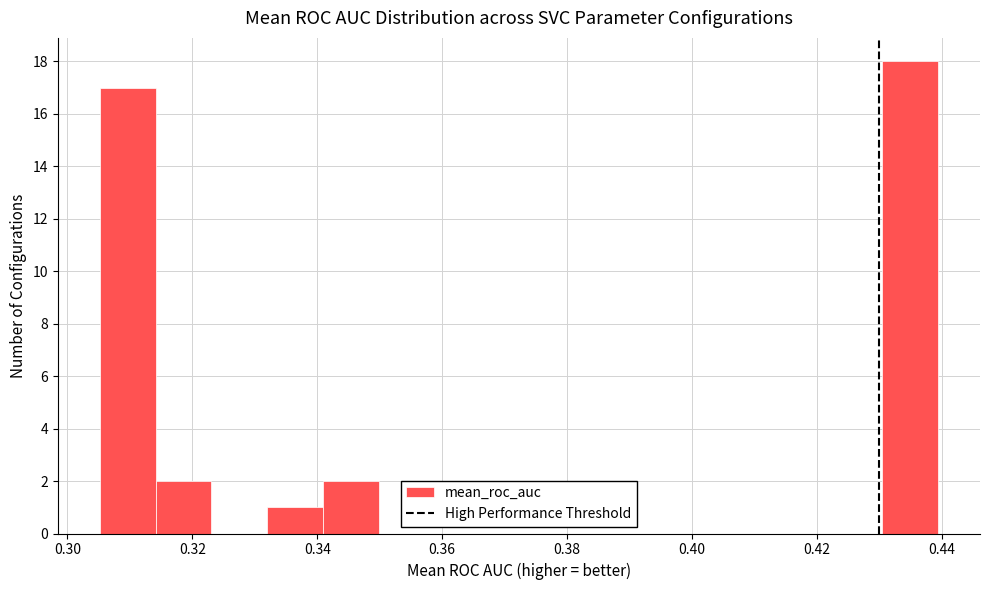

Reading left to right, list every bar in this chart as the range it spans on the x-axis followed by its height. Neither the bar edges nor the heights are printed on the chart, so give them approximately, as read against the axes.

0.306 to 0.314: 17
0.314 to 0.324: 2
0.324 to 0.332: 0
0.332 to 0.340: 1
0.340 to 0.350: 2
0.350 to 0.358: 0
0.358 to 0.368: 0
0.368 to 0.376: 0
0.376 to 0.386: 0
0.386 to 0.394: 0
0.394 to 0.404: 0
0.404 to 0.412: 0
0.412 to 0.422: 0
0.422 to 0.430: 0
0.430 to 0.440: 18